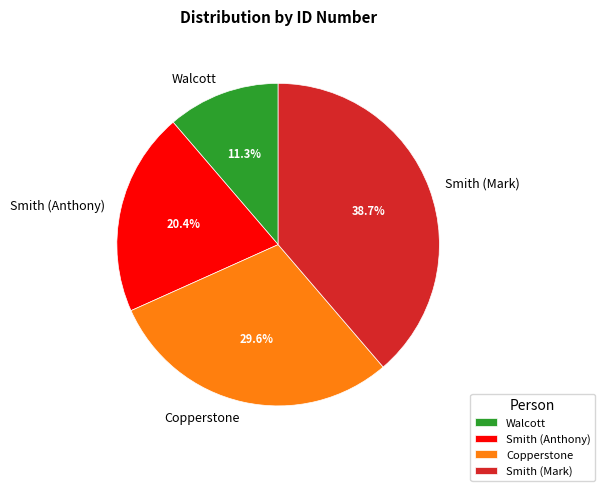

How many slices are in this pie chart?

4